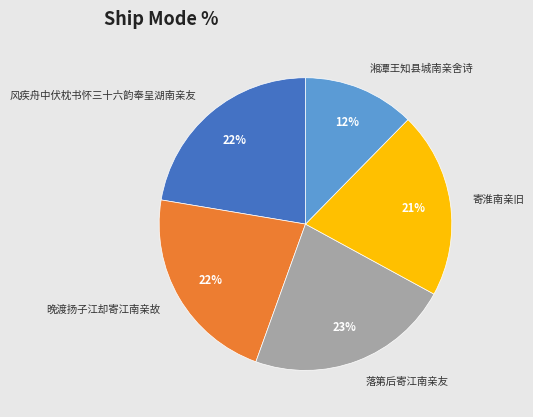

To the nearest percent, what is the average slice percentage?

20%